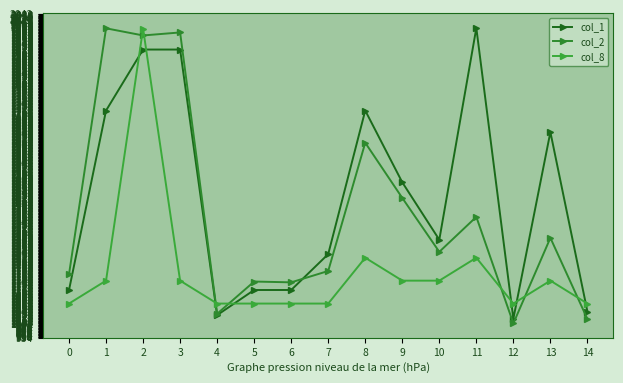

What is the value of the col_8 point at the 5th from the left?

1068.9